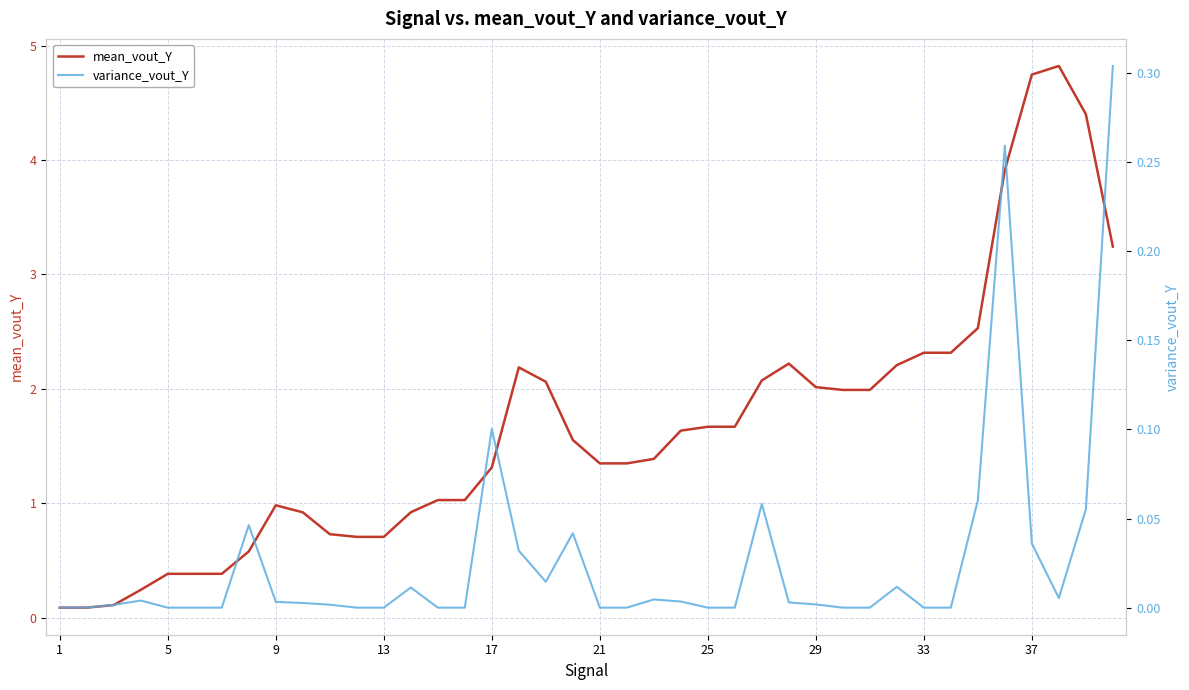

Does the chart display data point markers on the line(s)?

No